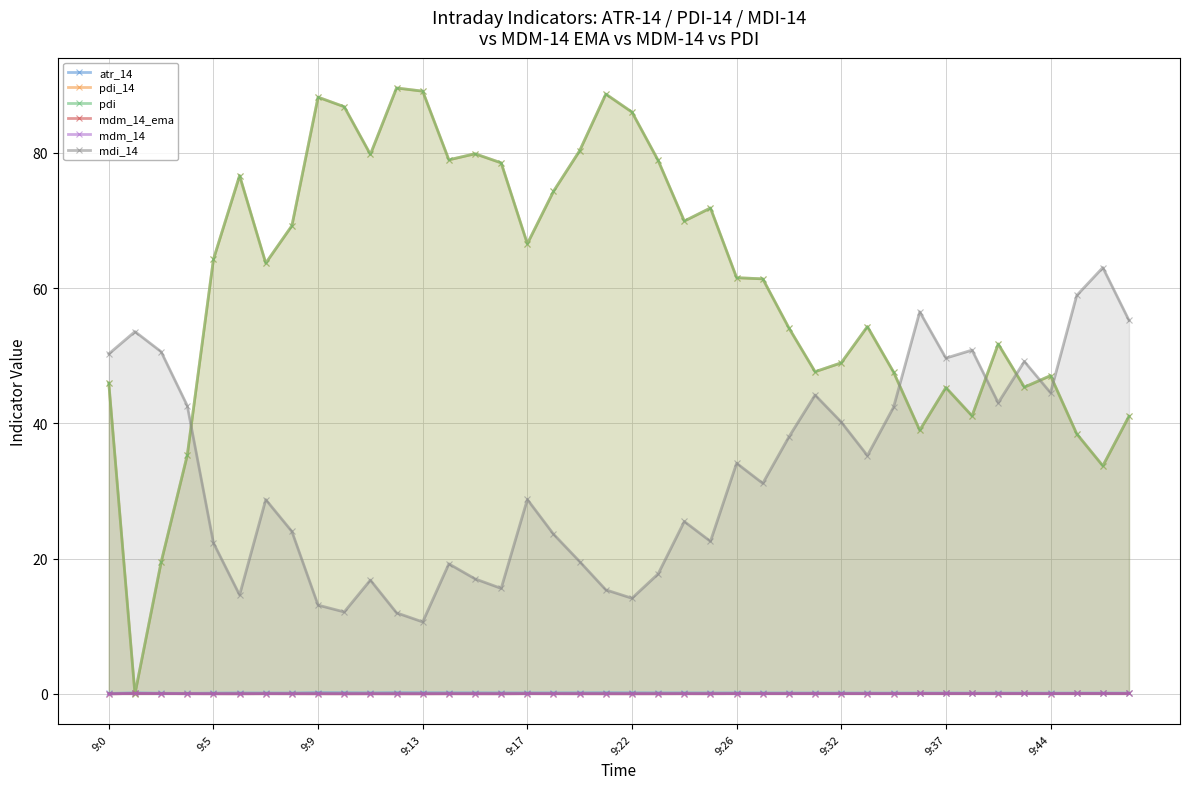

Reading right to left, list all the values displayed in this chart.

atr_14: 0.1	0.1	0.1	0.1	0.1	0.1	0.1	0.1	0.1	0.1	0.1	0.1	0.1	0.1	0.1	0.1	0.1	0.1	0.1	0.2	0.2	0.2	0.1	0.1	0.1	0.2	0.2	0.2	0.2	0.1	0.2	0.2	0.1	0.1	0.1	0.1	0.1	0.1	0.2	0.1
pdi_14: 41.1	33.7	38.5	47.1	45.4	51.7	41.1	45.3	39.0	47.6	54.3	49.0	47.6	54.1	61.4	61.5	71.8	69.9	78.9	86.0	88.7	80.3	74.3	66.6	78.5	79.9	79.0	89.1	89.6	79.8	86.8	88.2	69.2	63.7	76.6	64.3	35.3	19.5	0.0	46.0
pdi: 41.1	33.7	38.5	47.1	45.4	51.7	41.1	45.3	39.0	47.6	54.3	49.0	47.6	54.1	61.4	61.5	71.8	69.9	78.9	86.0	88.7	80.3	74.3	66.6	78.5	79.9	79.0	89.1	89.6	79.8	86.8	88.2	69.2	63.7	76.6	64.3	35.3	19.5	0.0	46.0
mdm_14_ema: 0.1	0.1	0.1	0.0	0.1	0.1	0.1	0.1	0.1	0.0	0.0	0.0	0.1	0.0	0.0	0.0	0.0	0.0	0.0	0.0	0.0	0.0	0.0	0.0	0.0	0.0	0.0	0.0	0.0	0.0	0.0	0.0	0.0	0.0	0.0	0.0	0.0	0.0	0.1	0.0
mdm_14: 0.1	0.1	0.1	0.0	0.1	0.1	0.1	0.1	0.1	0.0	0.0	0.0	0.1	0.0	0.0	0.0	0.0	0.0	0.0	0.0	0.0	0.0	0.0	0.0	0.0	0.0	0.0	0.0	0.0	0.0	0.0	0.0	0.0	0.0	0.0	0.0	0.0	0.0	0.1	0.0
mdi_14: 55.2	63.0	58.9	44.5	49.2	43.0	50.8	49.6	56.5	42.4	35.2	40.2	44.2	38.0	31.1	34.1	22.6	25.5	17.7	14.1	15.4	19.6	23.6	28.8	15.6	17.0	19.2	10.6	12.0	16.8	12.1	13.1	24.0	28.7	14.6	22.3	42.6	50.6	53.6	50.3